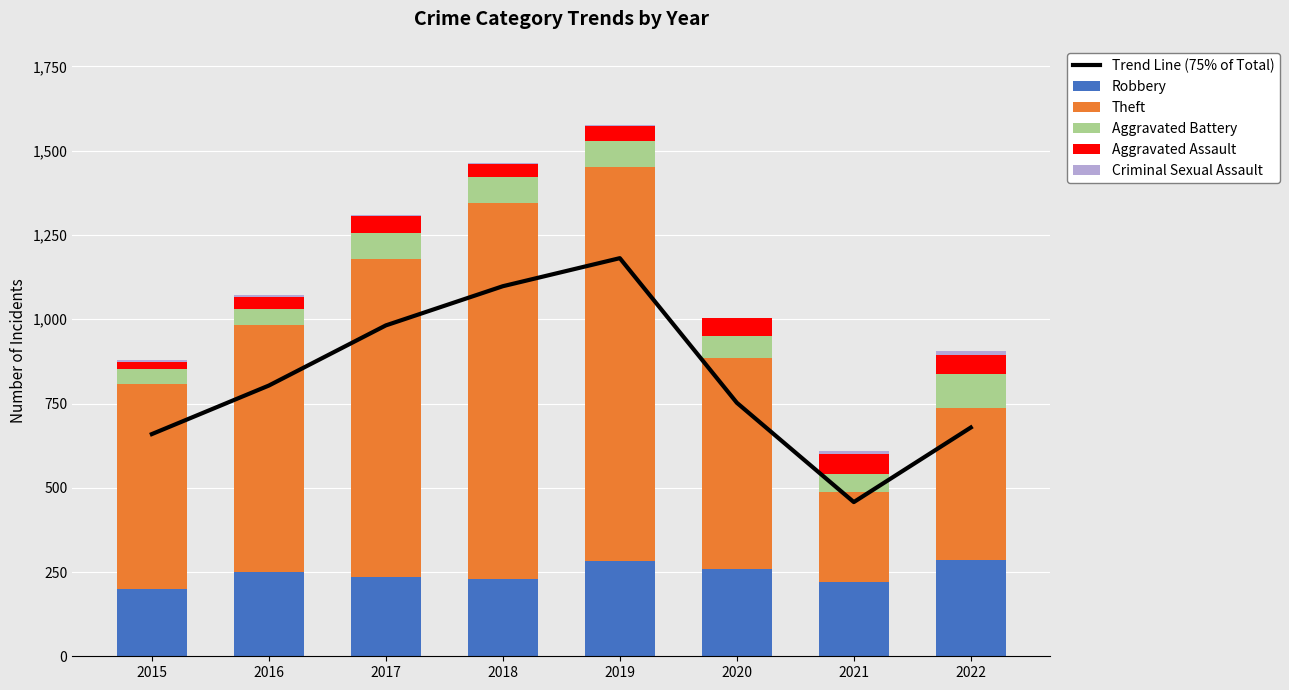

Reading left to right, list all the values displayed in this chart.

Trend Line (75% of Total): 2015=659.2	2016=803.2	2017=981.8	2018=1098.0	2019=1181.2	2020=752.2	2021=457.5	2022=678.8
Robbery: 2015=200.0	2016=251.0	2017=235.0	2018=230.0	2019=284.0	2020=258.0	2021=220.0	2022=287.0
Theft: 2015=608.0	2016=731.0	2017=944.0	2018=1116.0	2019=1169.0	2020=628.0	2021=267.0	2022=450.0
Aggravated Battery: 2015=45.0	2016=49.0	2017=76.0	2018=76.0	2019=75.0	2020=64.0	2021=53.0	2022=100.0
Aggravated Assault: 2015=19.0	2016=35.0	2017=50.0	2018=38.0	2019=44.0	2020=53.0	2021=60.0	2022=56.0
Criminal Sexual Assault: 2015=7.0	2016=5.0	2017=4.0	2018=4.0	2019=3.0	2020=0.0	2021=10.0	2022=12.0